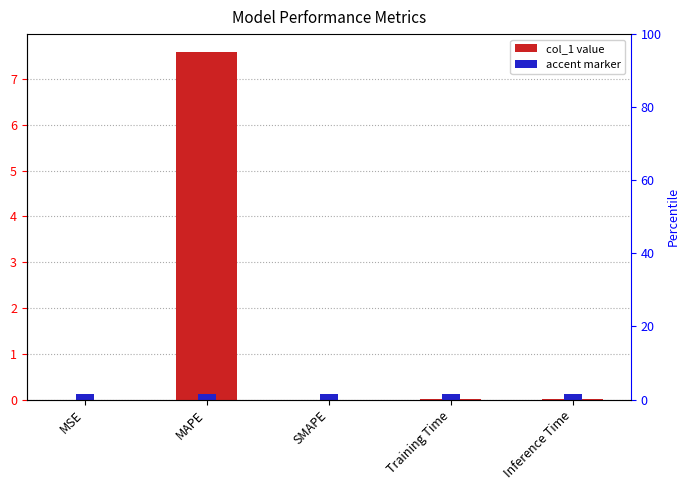

True or false: the data shows 4.4 at MAPE.

False